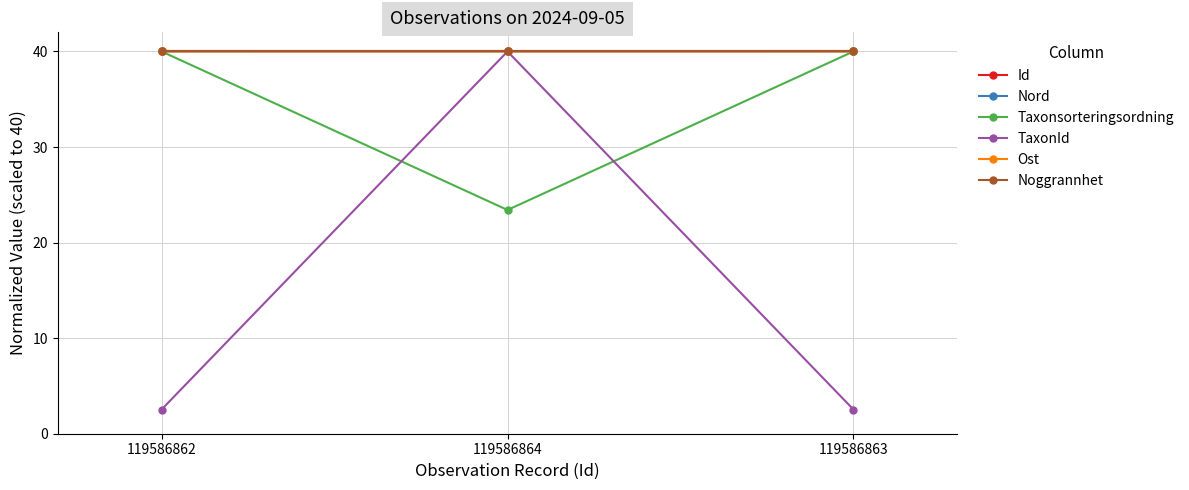

What are all the series names shown in the legend?

Id, Nord, Taxonsorteringsordning, TaxonId, Ost, Noggrannhet